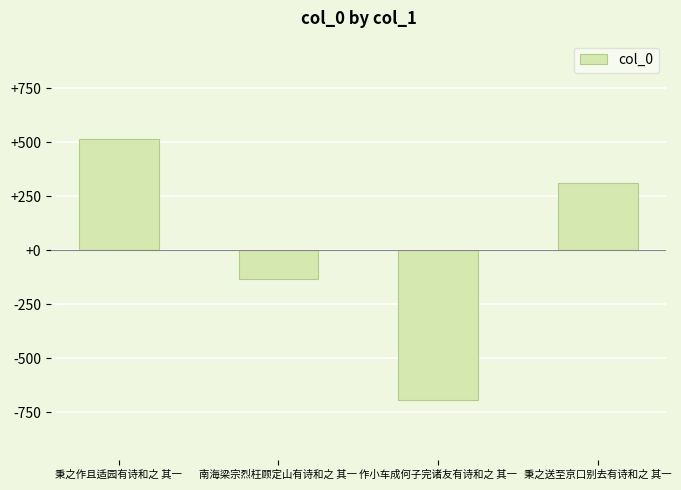

The value at 秉之送至京口别去有诗和之 其一 is 73. True or false?

False